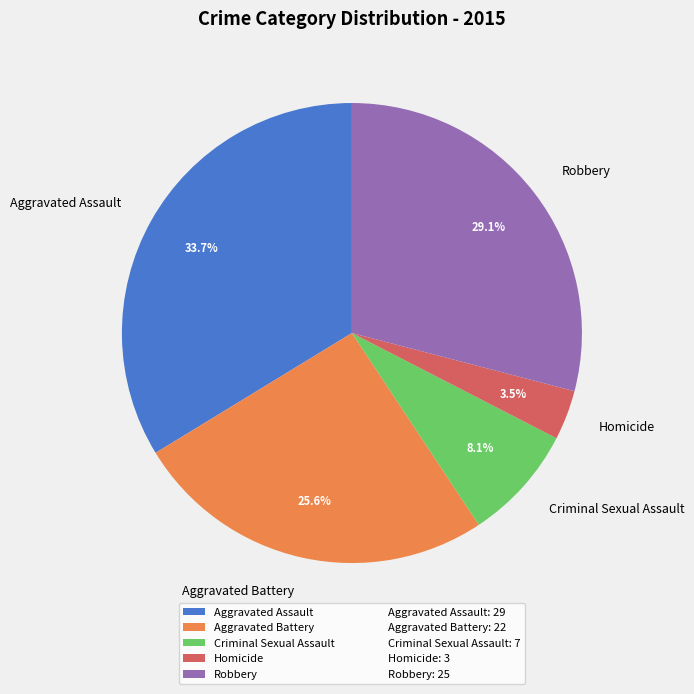

Approximately how many times larger is the value at Homicide compared to Robbery?

0.1